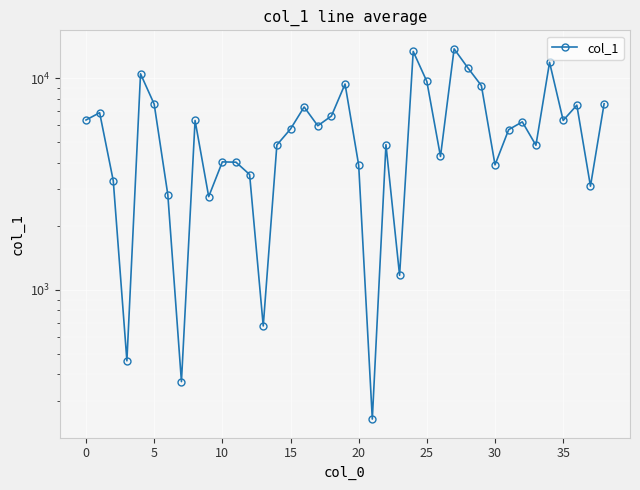

True or false: the data has more than 2 interior local peaks.

True